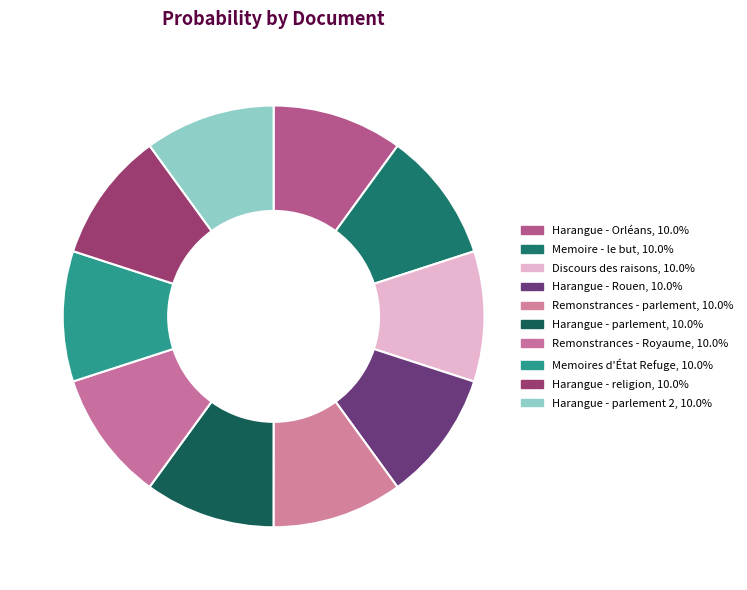

Count the number of slices in the pie.

10